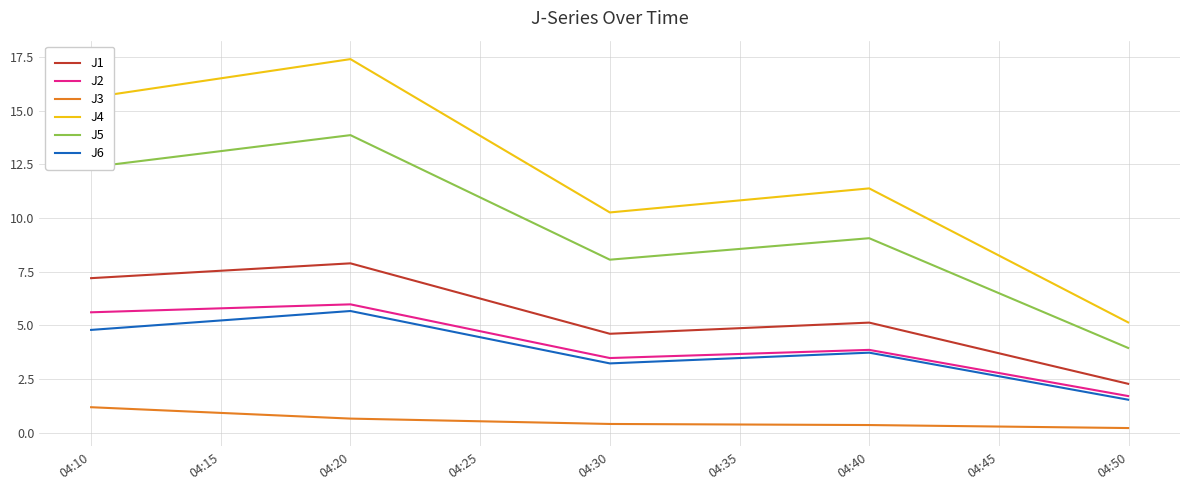

What is the difference between the maximum and minimum values in the J5 series?

9.9